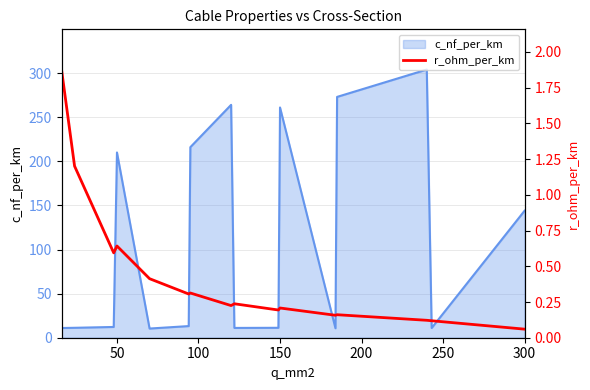

What is the maximum value for c_nf_per_km?

304.0